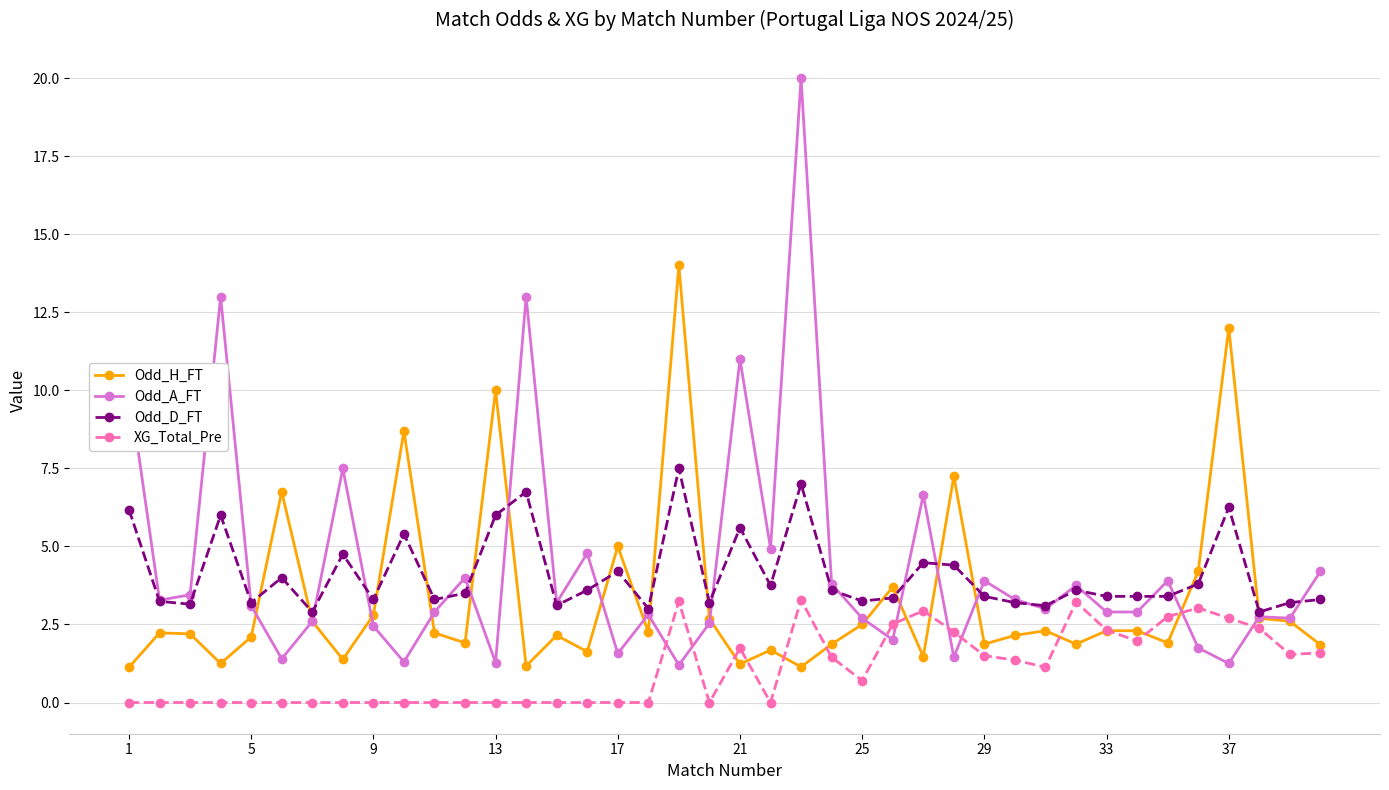

What is the value of the Odd_H_FT point at the 17th from the left?

5.0